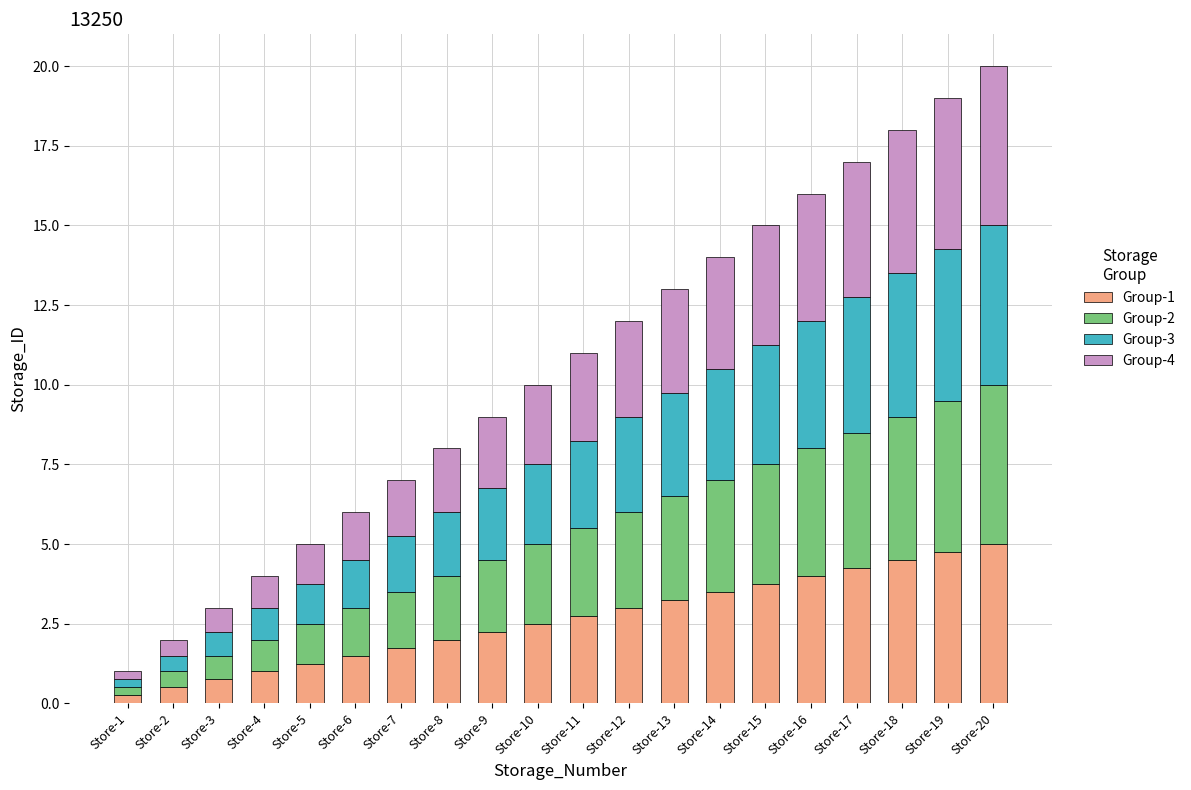

The Group-1 series shows 1.5 at Store-6. True or false?

True